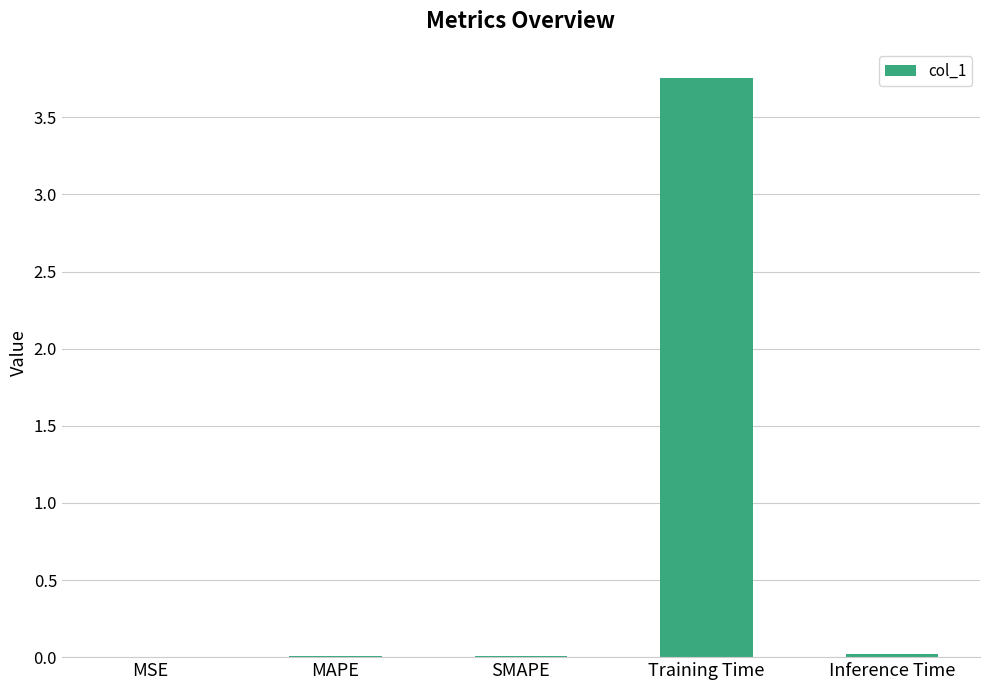

At which category does the chart reach its peak across all series?

Training Time